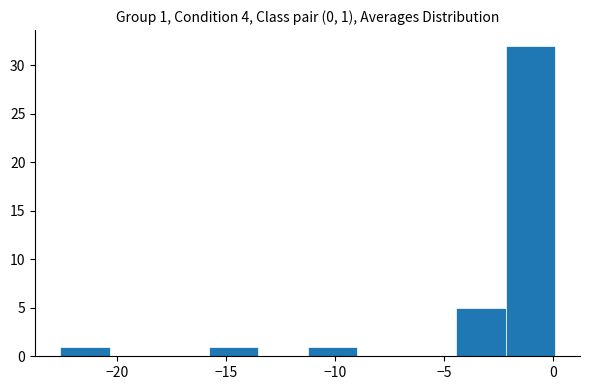

Which range on the x-axis has the tallest bar?

-2.0 to 0.0